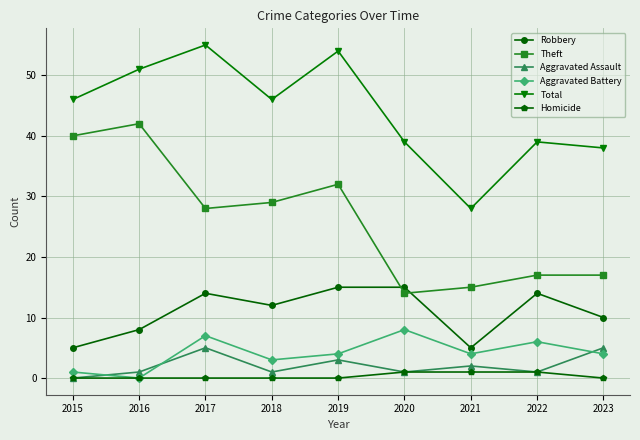

How many data points in Theft are less than 28?

4